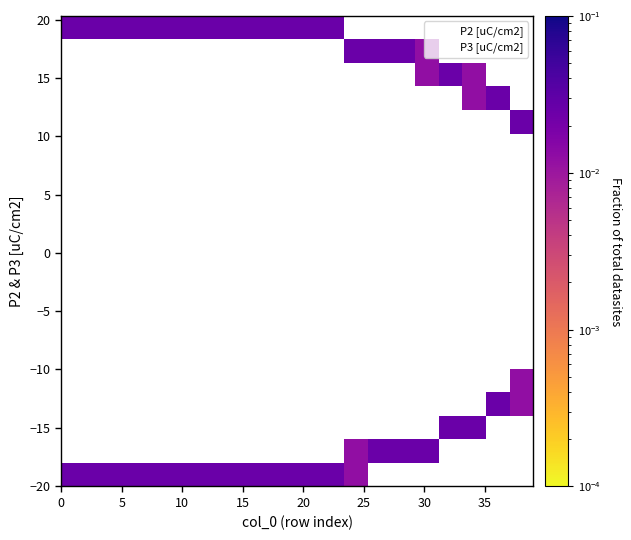

Which series reaches the maximum Y coordinate?

P3 [uC/cm2]